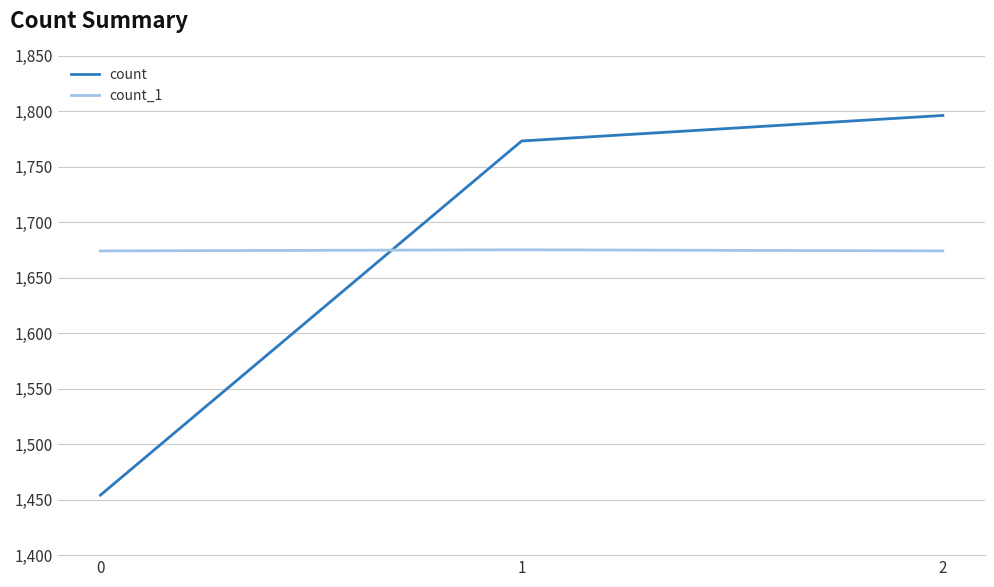

How many values in the count_1 series exceed 1674?

1